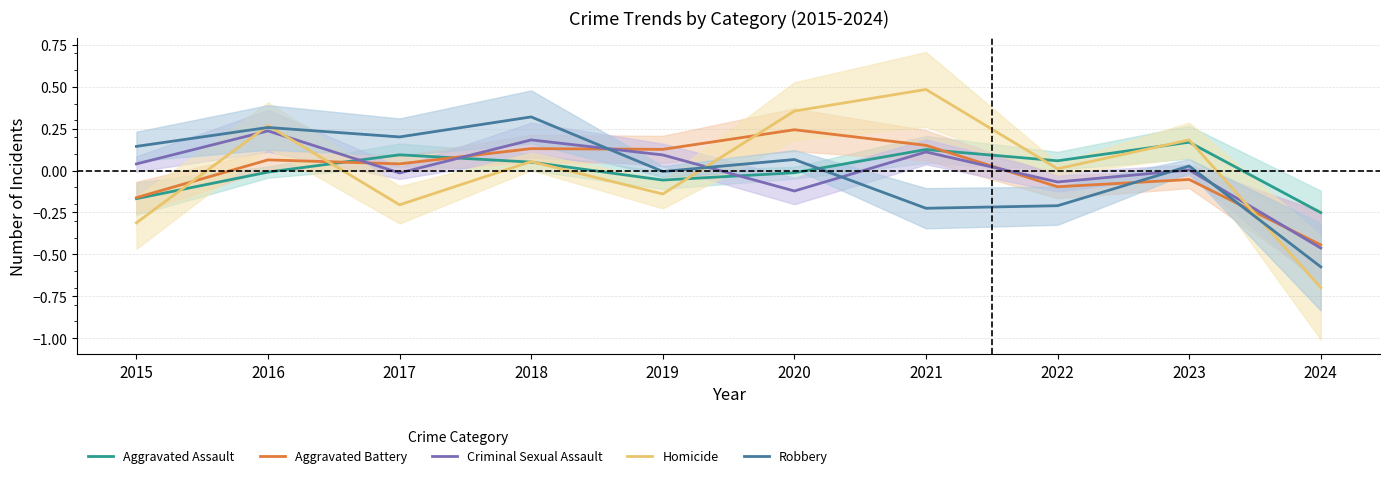

How many data points does each series have?

10